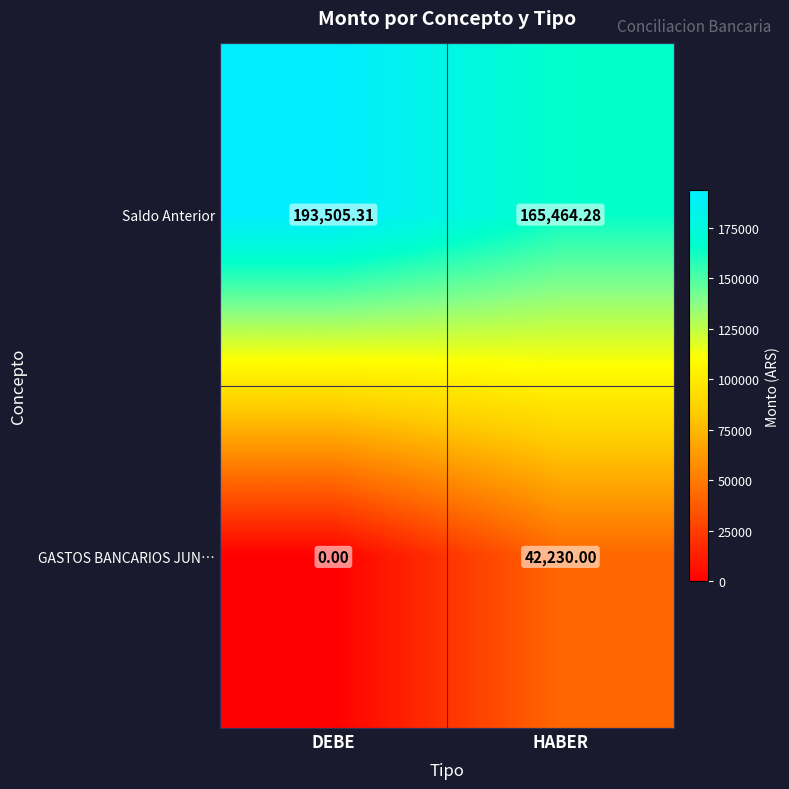

Between DEBE and HABER, which series saw the biggest shift?

GASTOS BANCARIOS JUN…